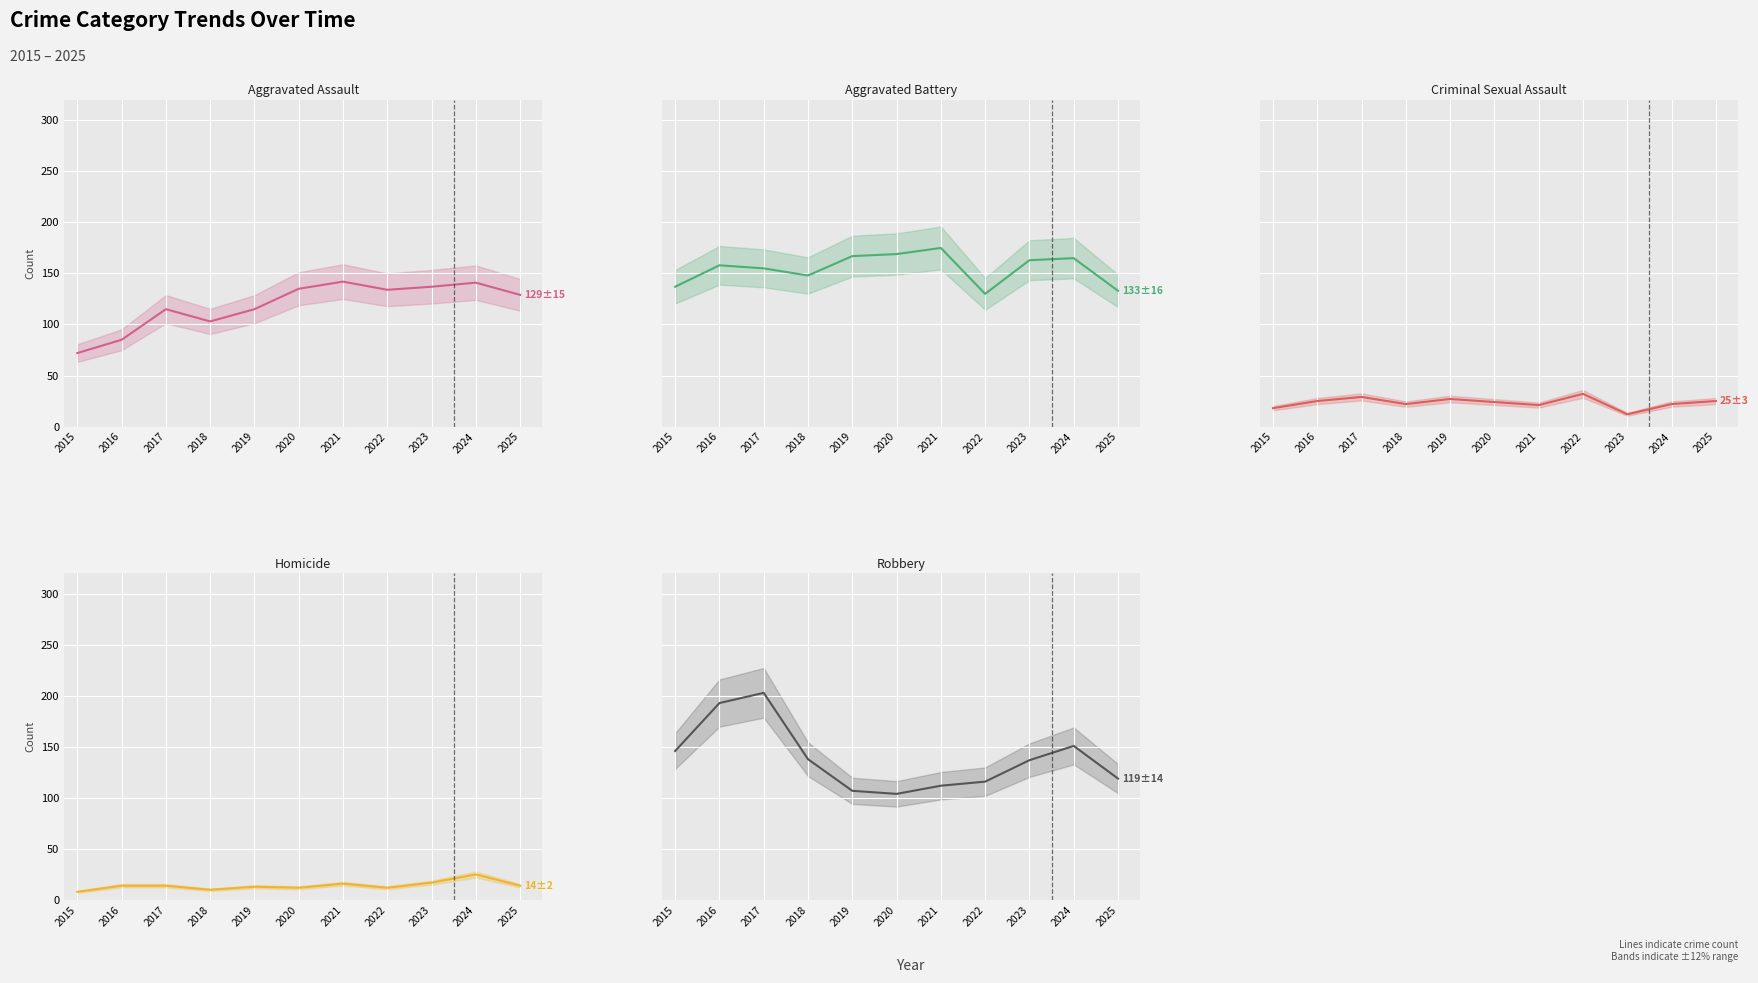

True or false: Aggravated Battery and Criminal Sexual Assault intersect in this chart.

False